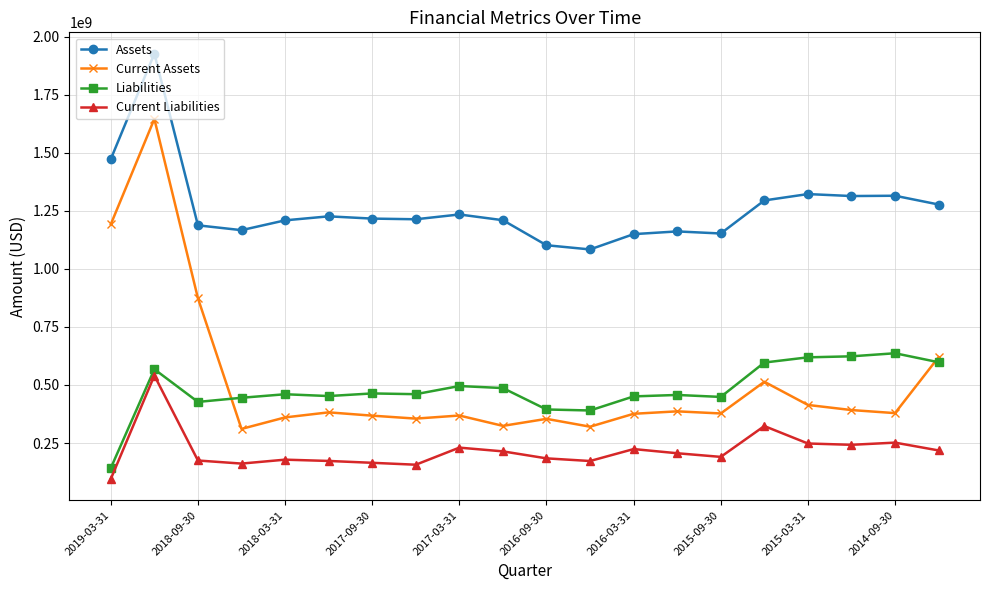

Is this an area chart (filled region under the line)?

No